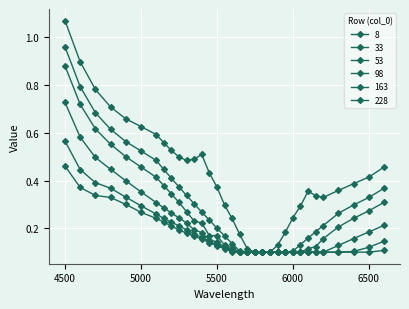

What is the difference between the maximum and minimum values in the 163 series?

0.5